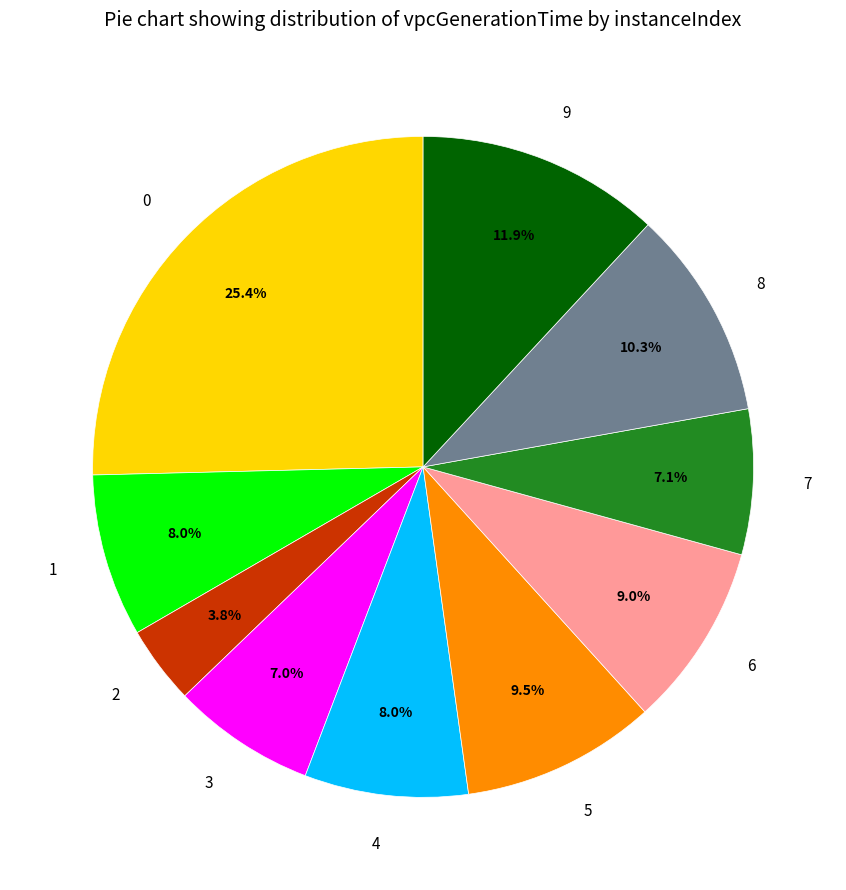

What portion of the pie excludes 4?

92.0%